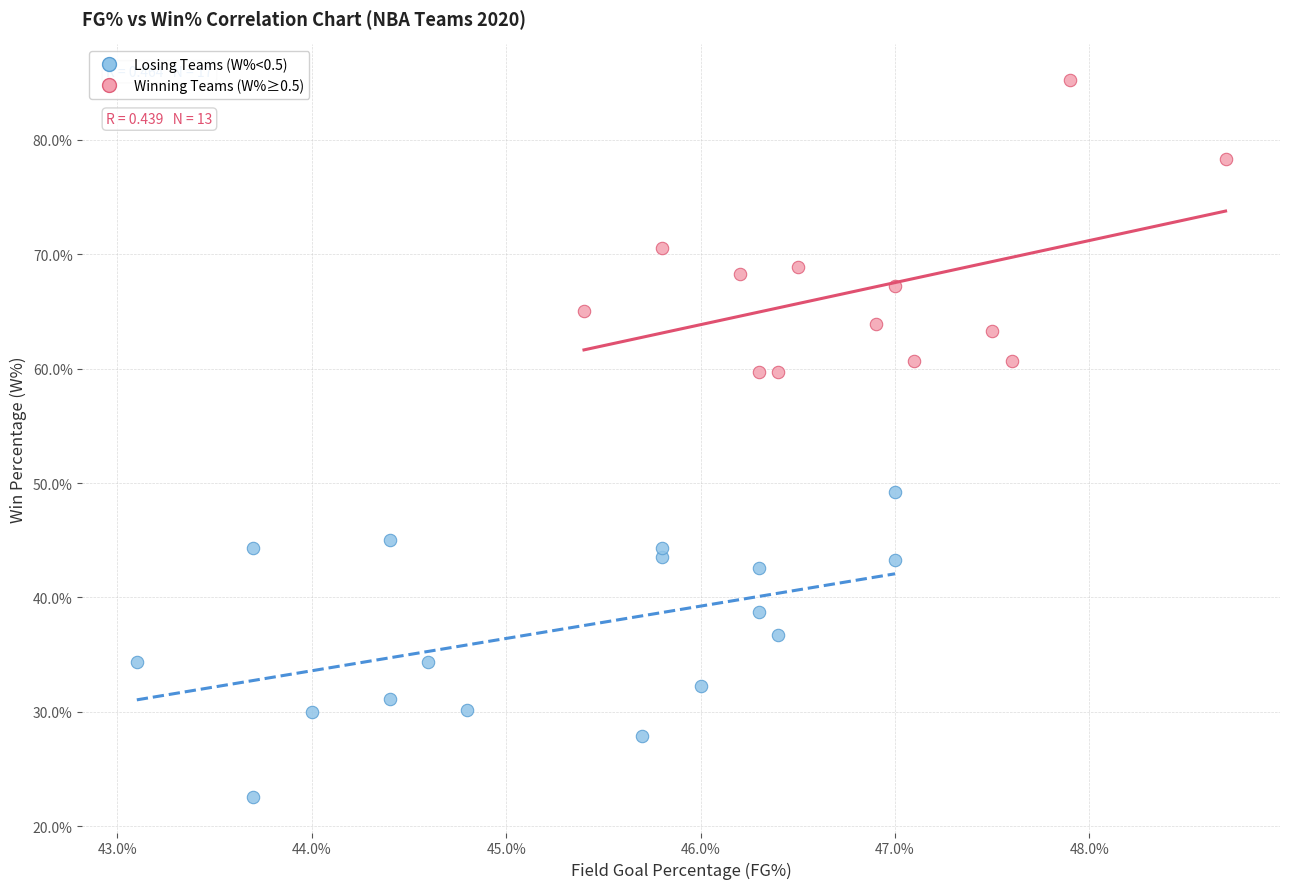

What are all the series names shown in the legend?

Losing Teams (W%<0.5), Winning Teams (W%≥0.5)